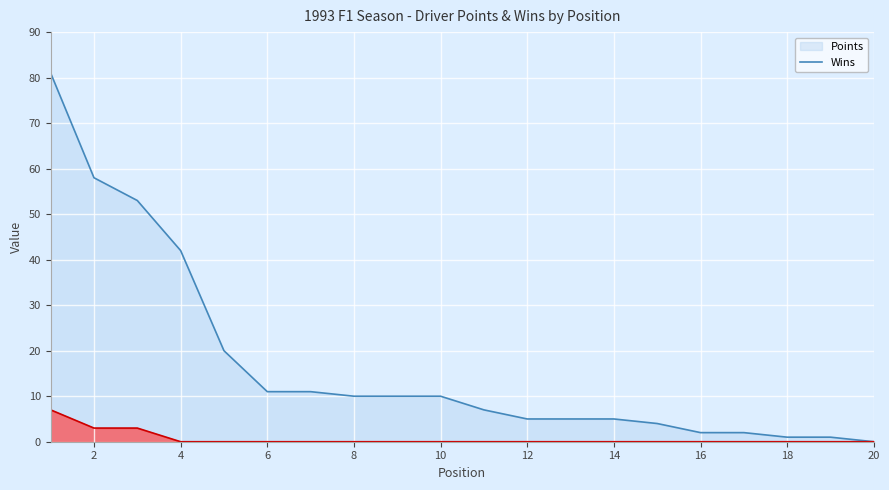

Which label corresponds to the largest value in the chart?

1